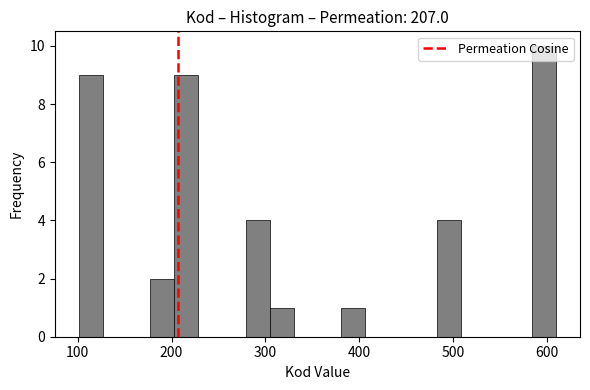

Around what value on the x-axis is the tallest bar? Give the approximate position of its centre, as read against the axis.

600